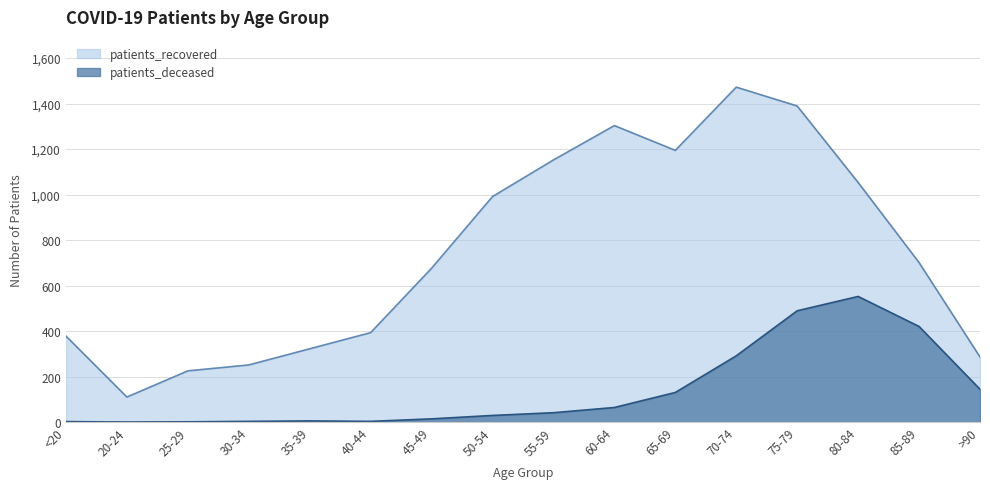

List the series in order of their peak value, lowest first.

patients_deceased, patients_recovered